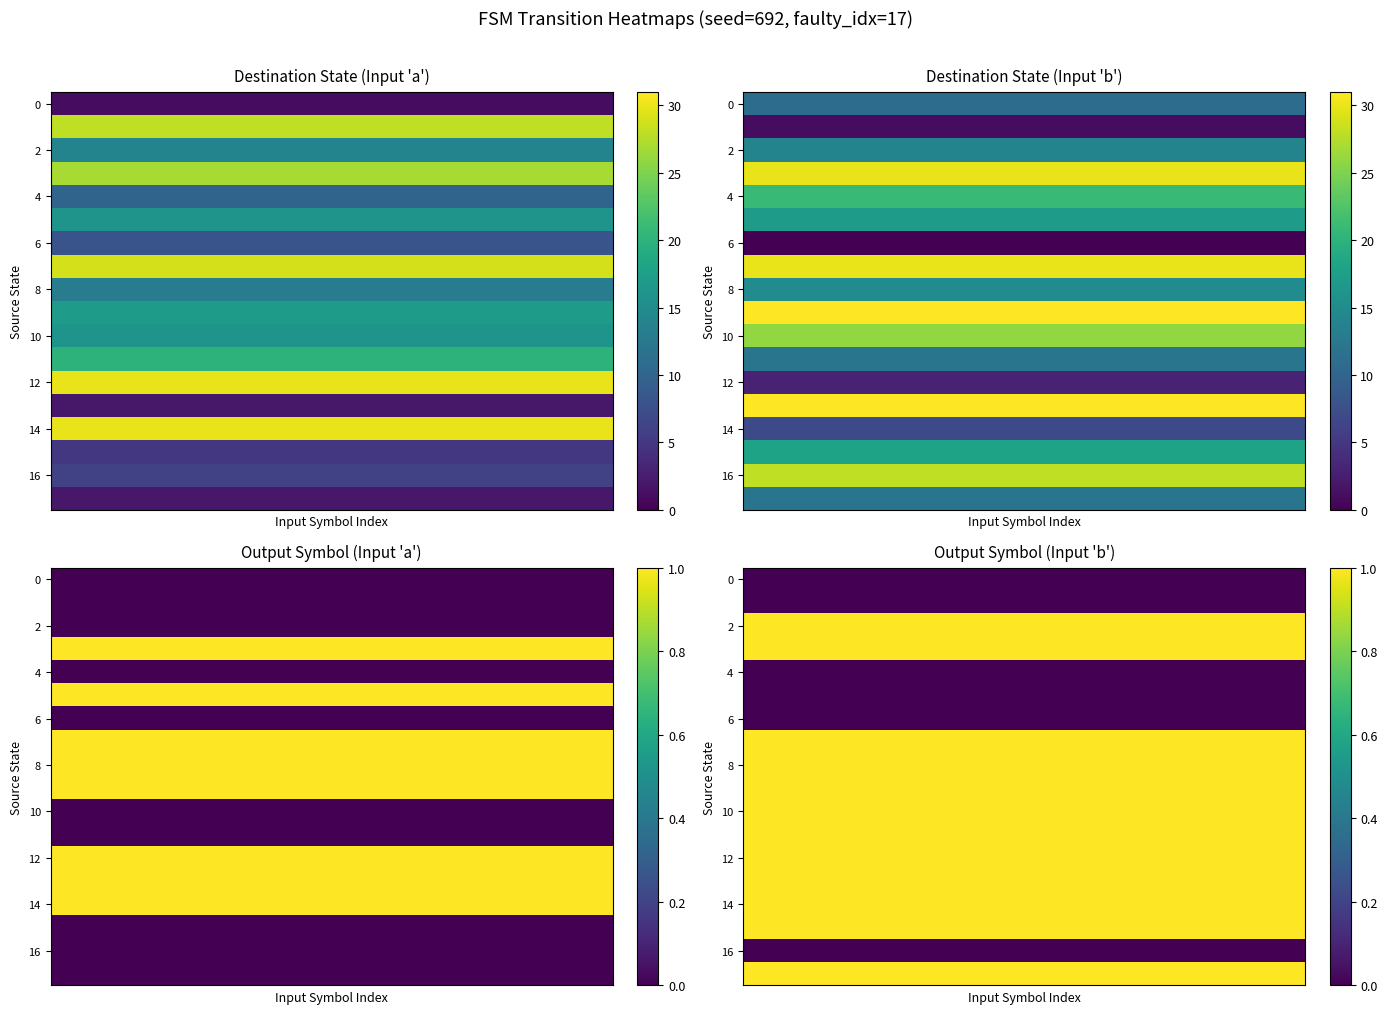

What is the spread (max minus min) of values at 6?

1